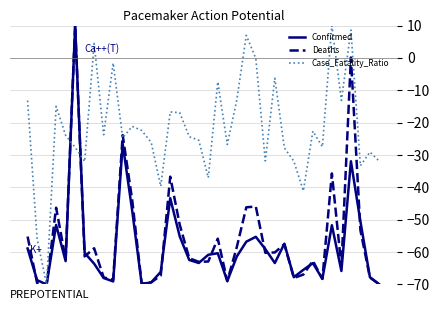

Which series has the largest total across all categories?

Case_Fatality_Ratio